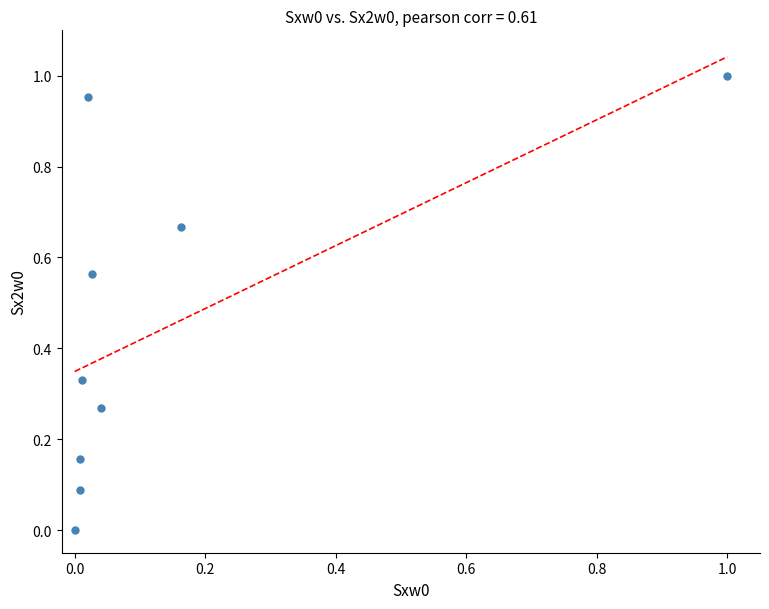

What is the average Y value?

0.4